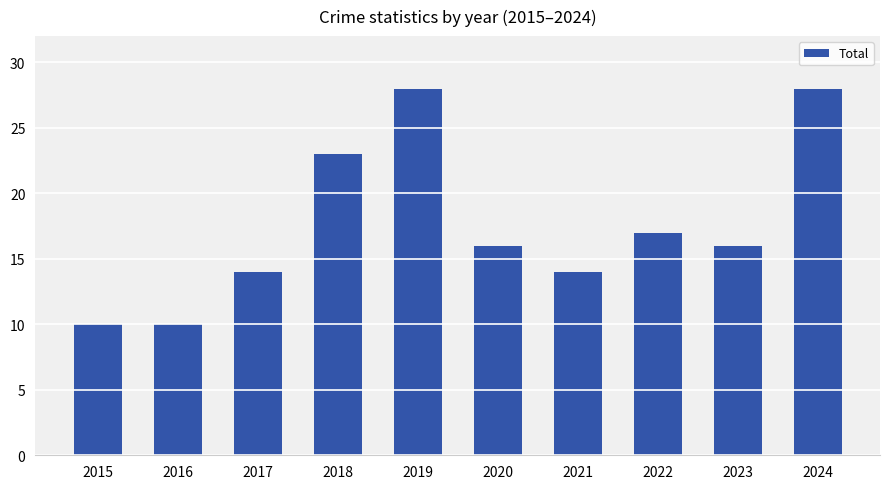

Reading right to left, list all the values displayed in this chart.

28	16	17	14	16	28	23	14	10	10